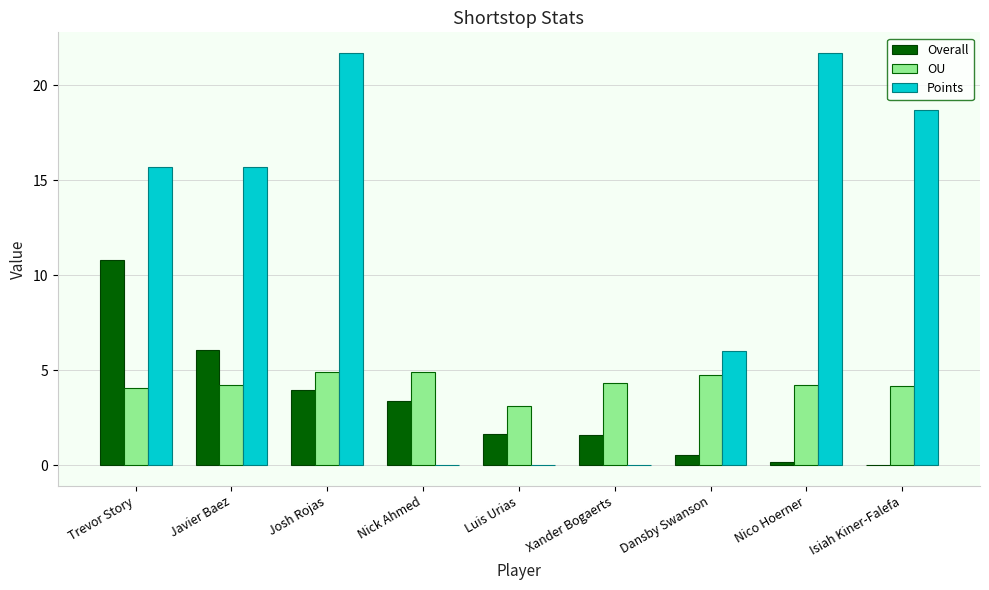

Count the number of categories in the chart.

9